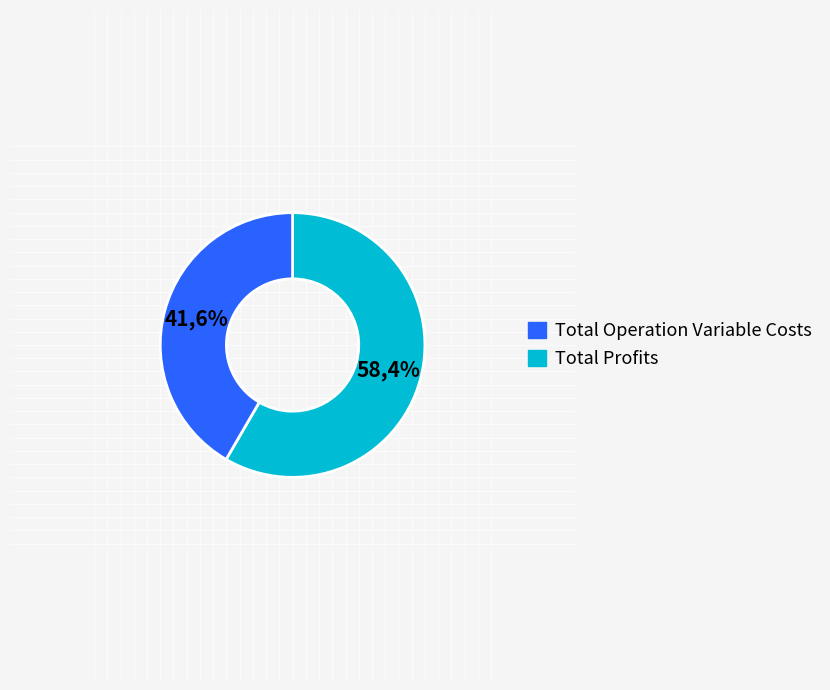

Combined, do Total Revenues and Total Operation Fixed Costs account for over 50%?

Yes